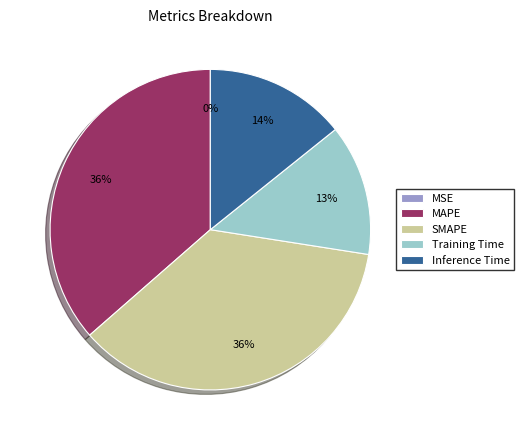

How many segments does this pie chart have?

5